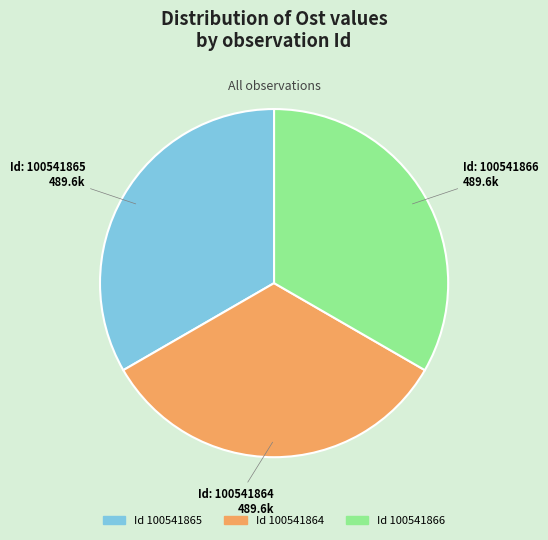

Is there any slice that represents more than half of the pie?

No